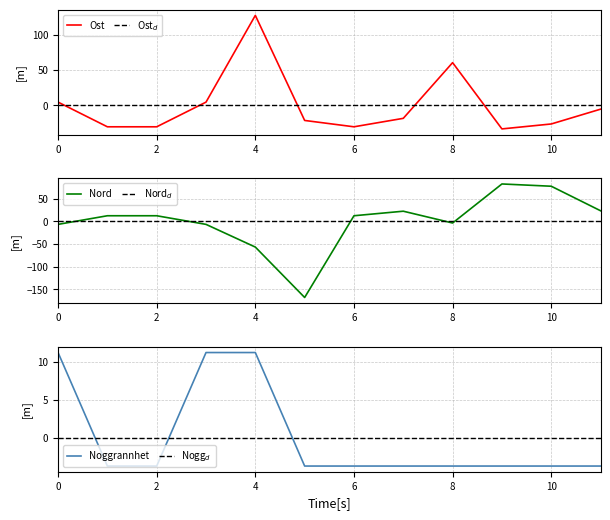

How many interior local peaks does the Ost series have?

2